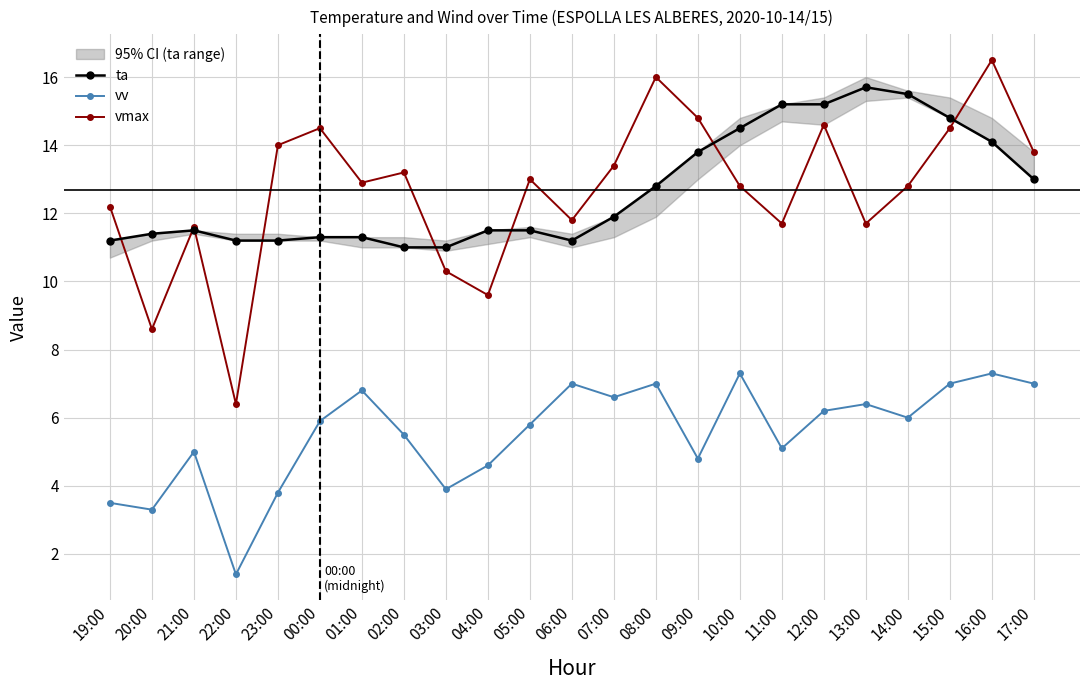

What is the difference between the highest and lowest values at 13:00?

9.3